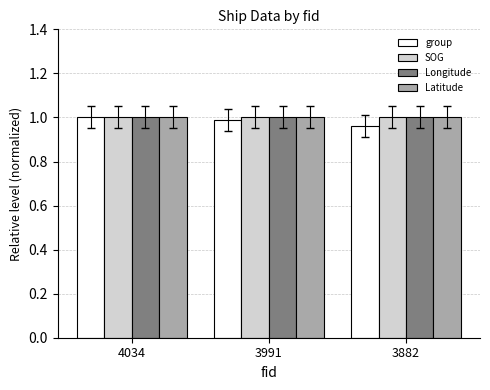

What is the total value across all series at 3991?

4.0